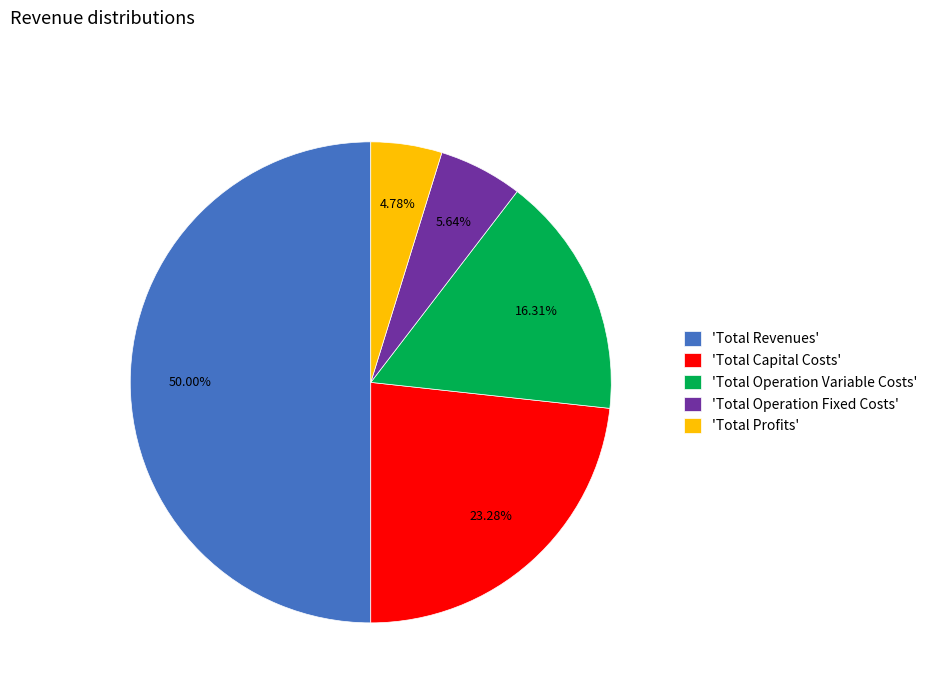

Which category has the biggest portion of the pie?

'Total Revenues'